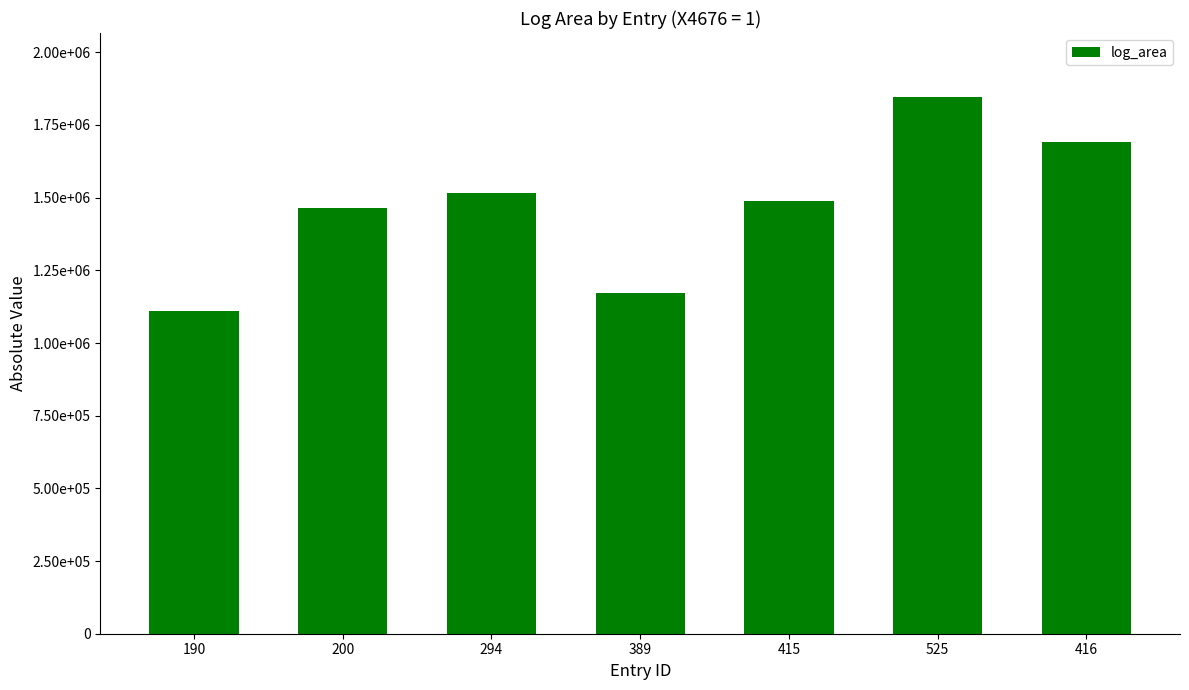

List the labels in order of value, largest first.

525, 416, 294, 415, 200, 389, 190